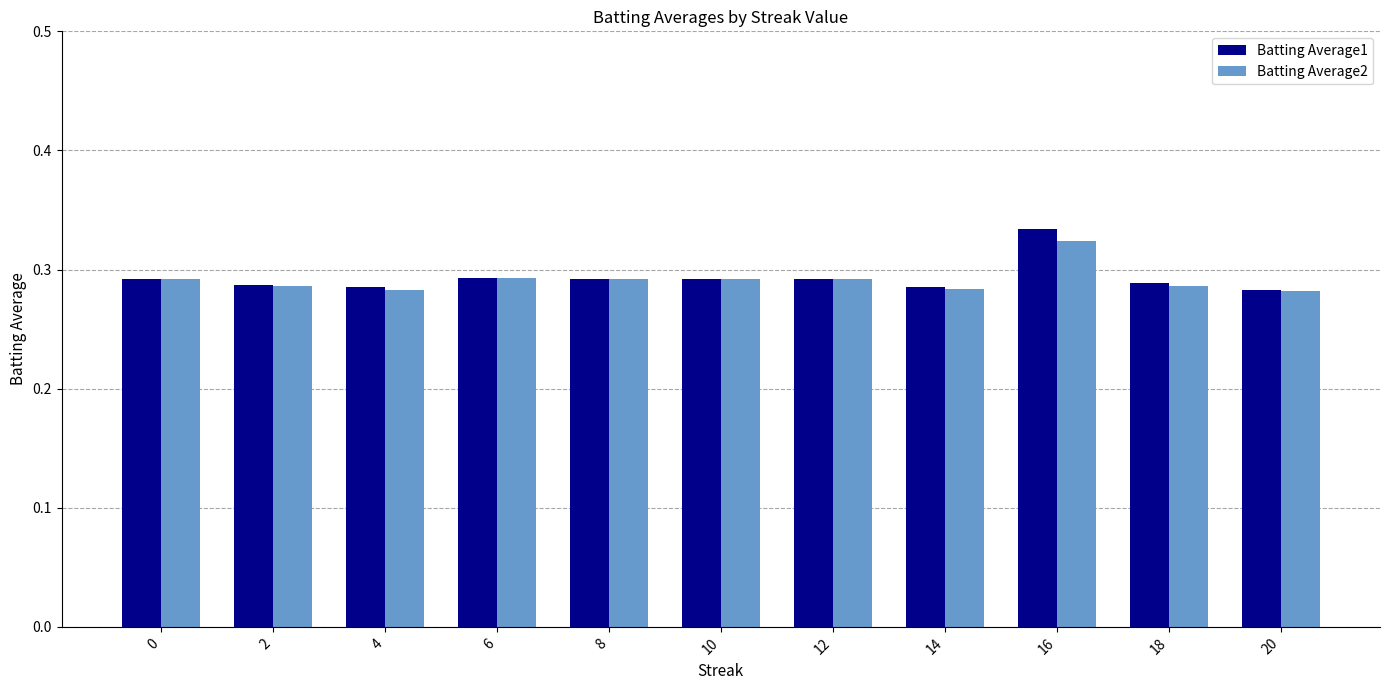

Which series has the largest range (max minus min)?

Batting Average1